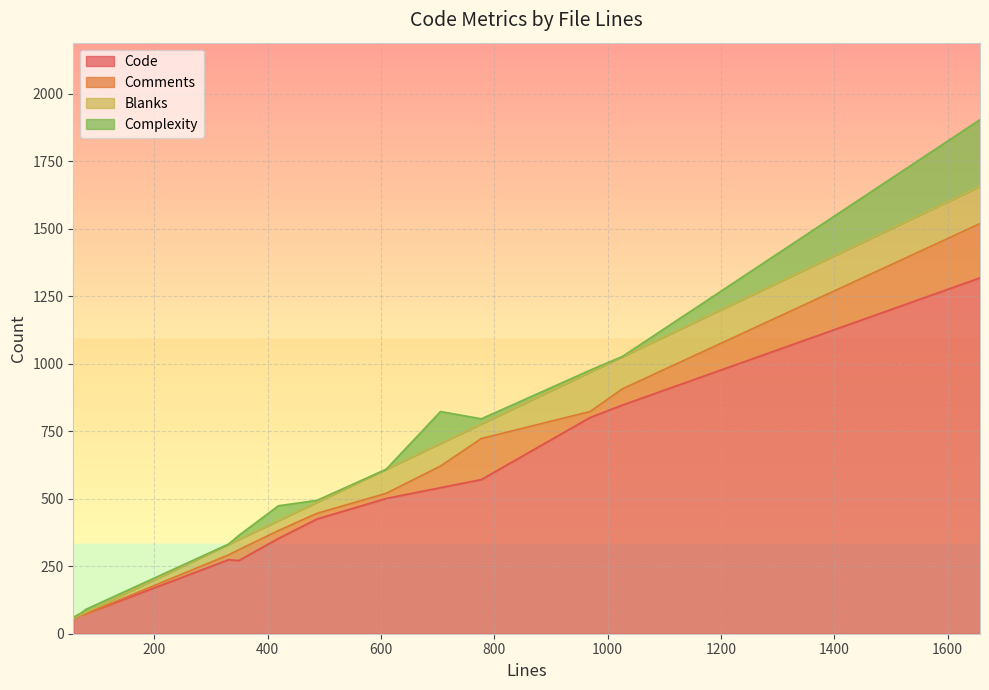

What is the spread (max minus min) of values at 57?

56